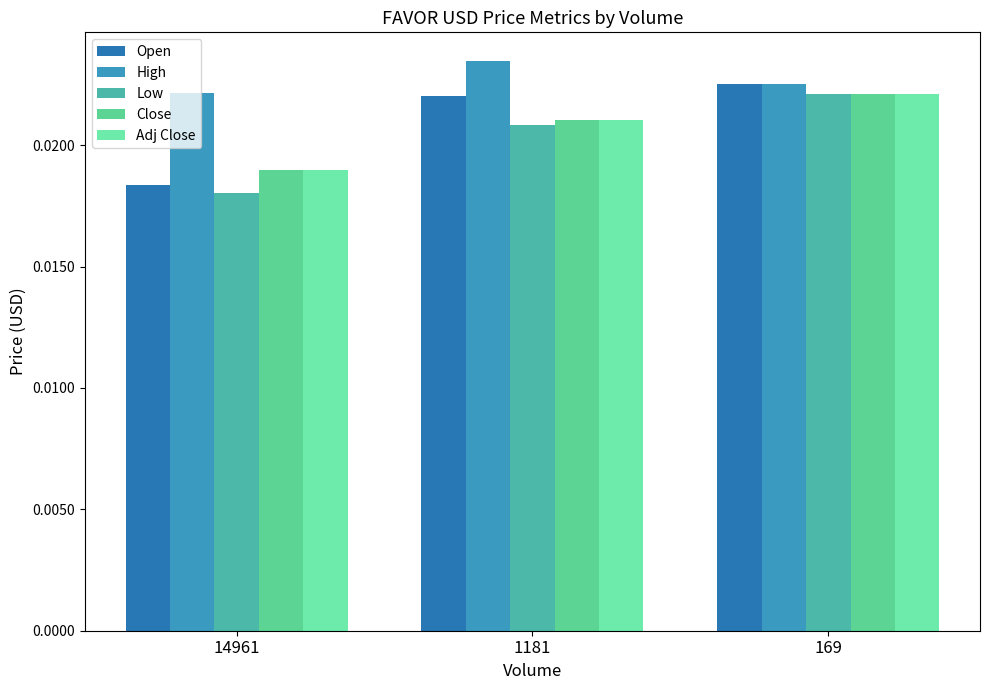

At which category does the chart reach its peak across all series?

1181